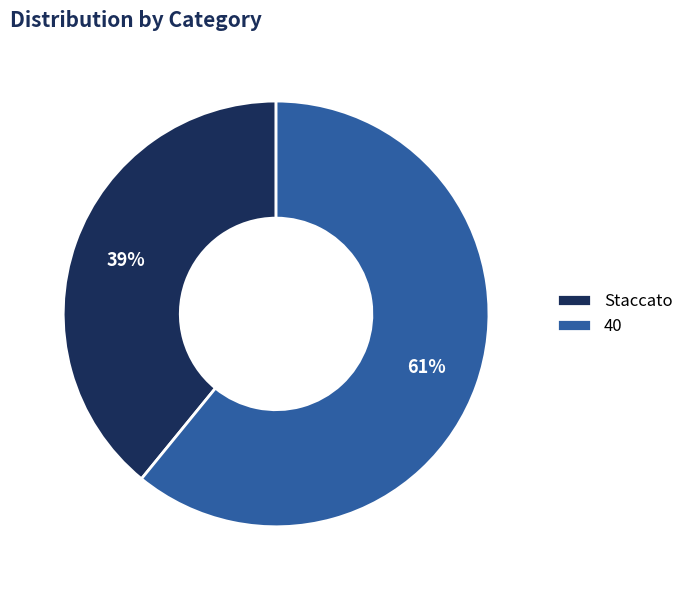

To the nearest percent, what is the difference between the 40 and Staccato slice percentages?

22%